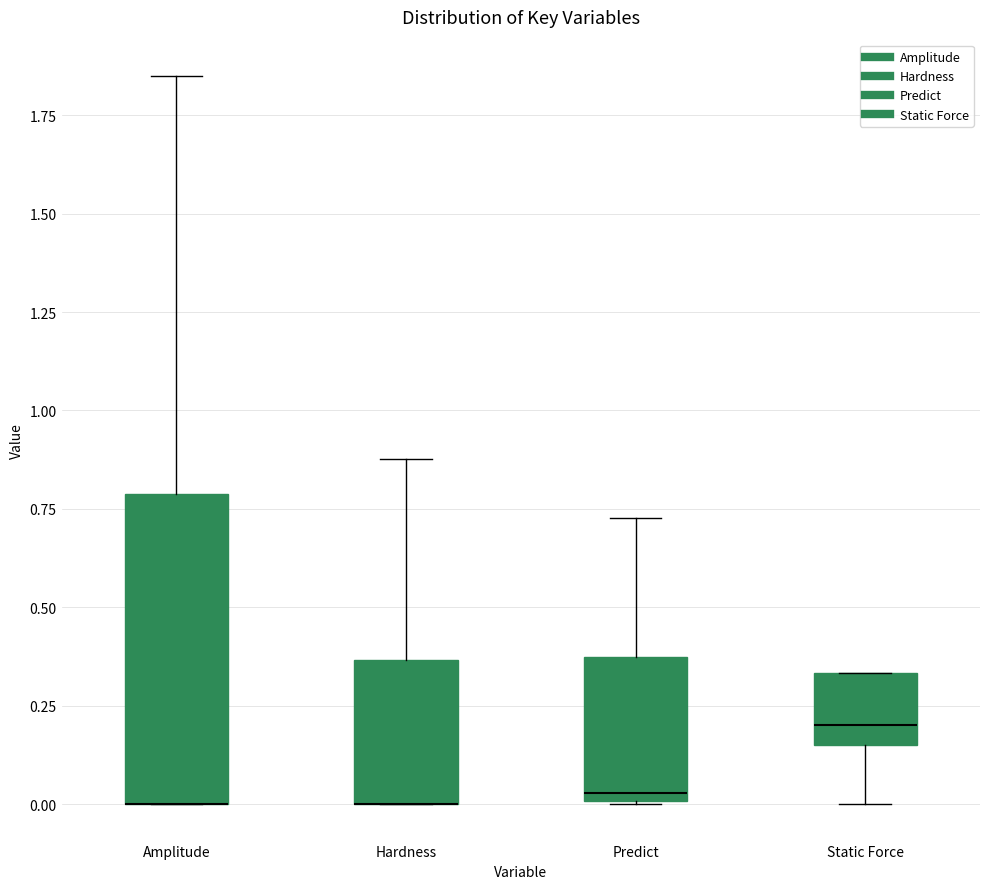

Reading left to right, read every box against the y-axis: the position of its median line, the range the box covers, and the ends of its whiskers. The values are not printed on the chart, so give them approximately, as read against the axis.

Amplitude: median 0.00 (drawn on the box's lower edge), box 0.00 to 0.80, whiskers 0.00 to 1.85
Hardness: median 0.00 (drawn on the box's lower edge), box 0.00 to 0.35, whiskers 0.00 to 0.90
Predict: median 0.05, box 0.00 to 0.35, whiskers 0.00 to 0.75
Static Force: median 0.20, box 0.15 to 0.35, whiskers 0.00 to 0.35